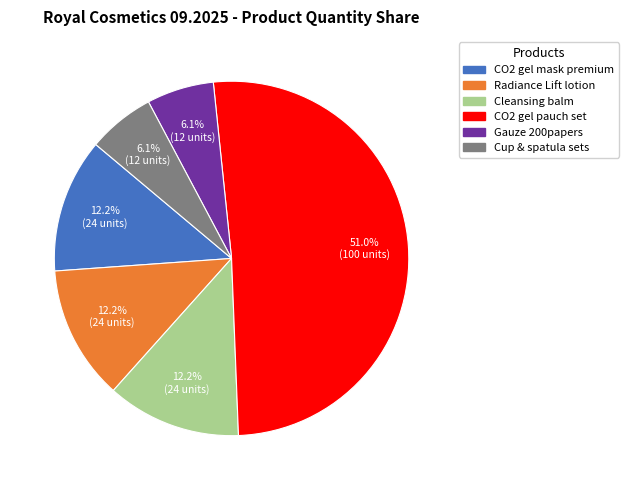

Is the sum of CO2 gel pauch set and Cleansing balm greater than half?

Yes